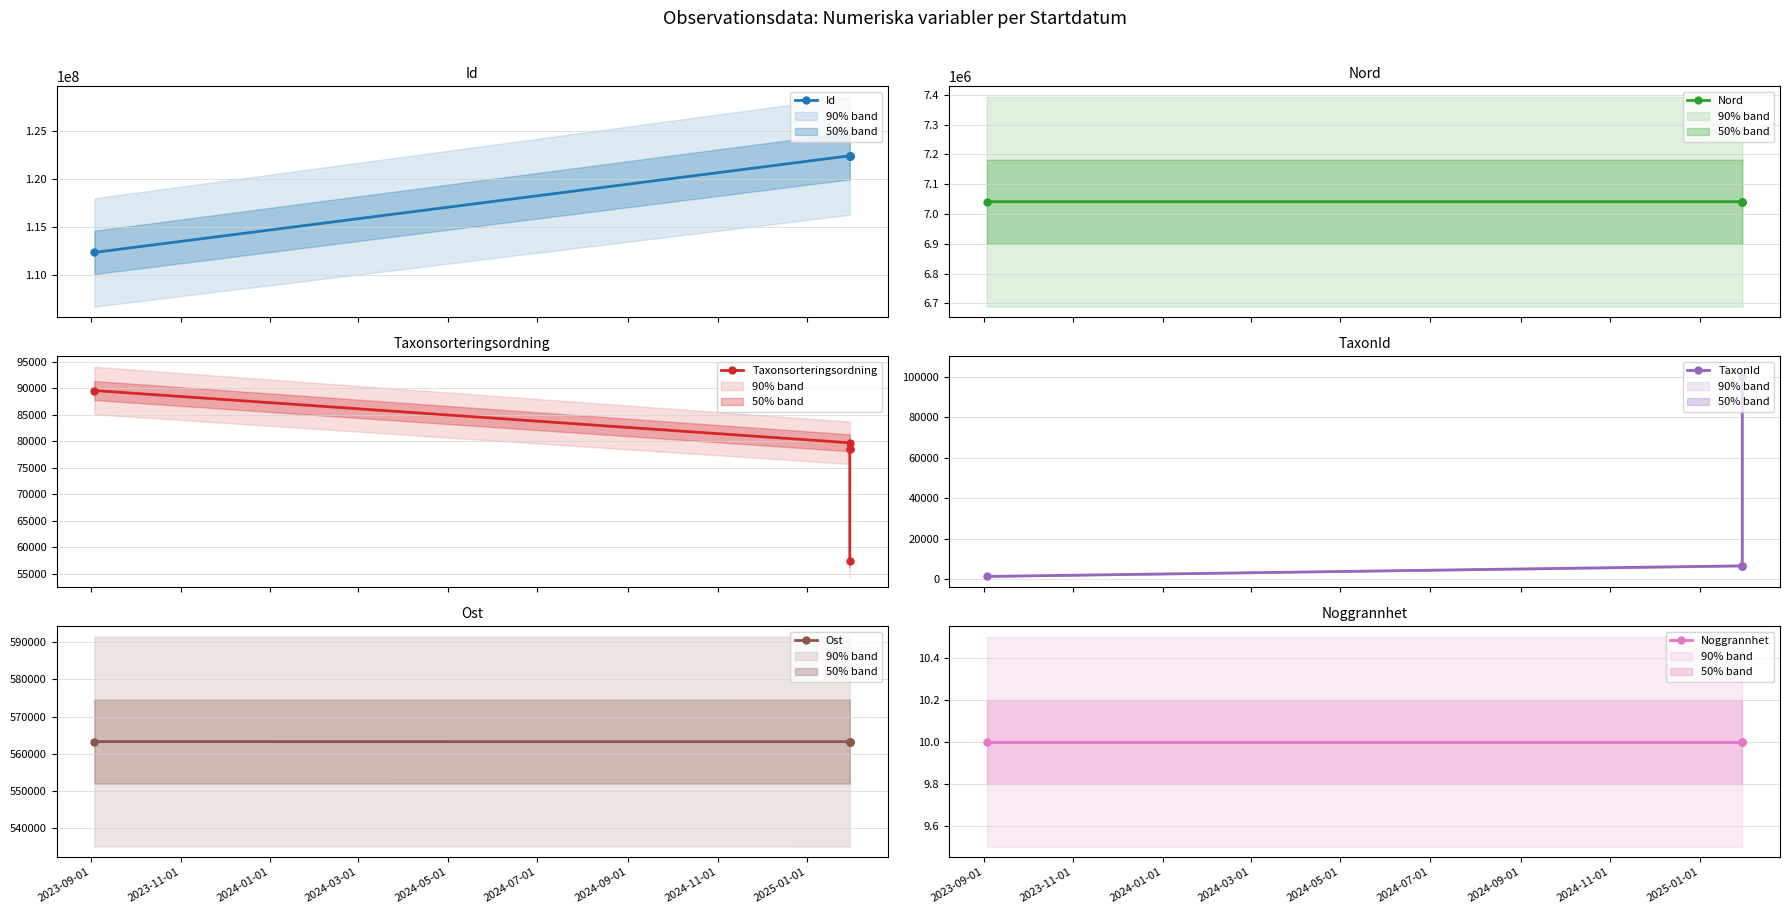

Where does the Nord series first go above 7041093?

2023-09-01